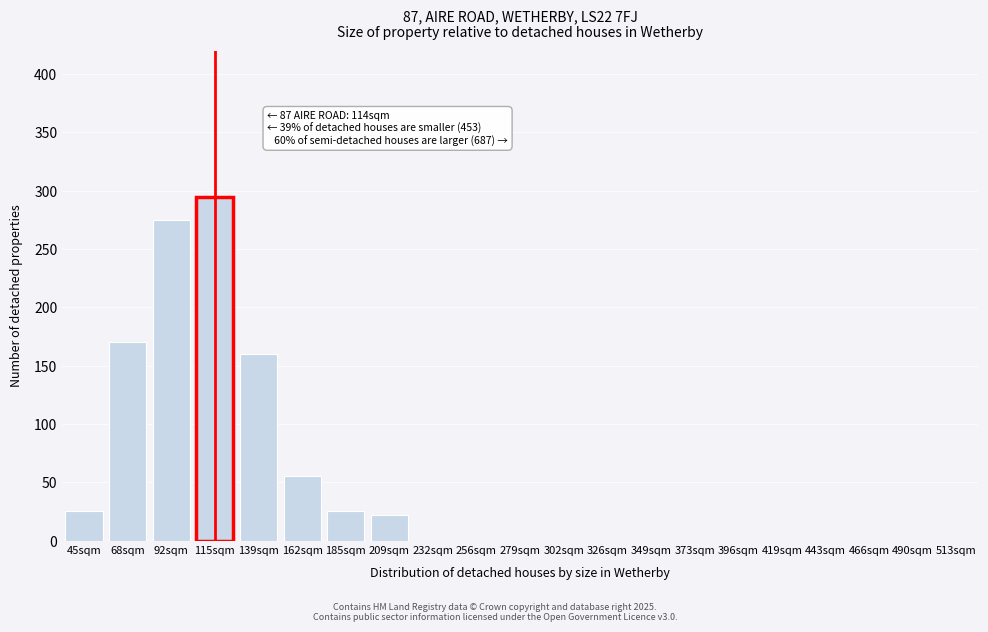

Reading left to right, transcribe all the data shown in this chart.

45sqm=25	68sqm=170	92sqm=275	115sqm=295	139sqm=160	162sqm=55	185sqm=25	209sqm=22	232sqm=0	256sqm=0	279sqm=0	302sqm=0	326sqm=0	349sqm=0	373sqm=0	396sqm=0	419sqm=0	443sqm=0	466sqm=0	490sqm=0	513sqm=0